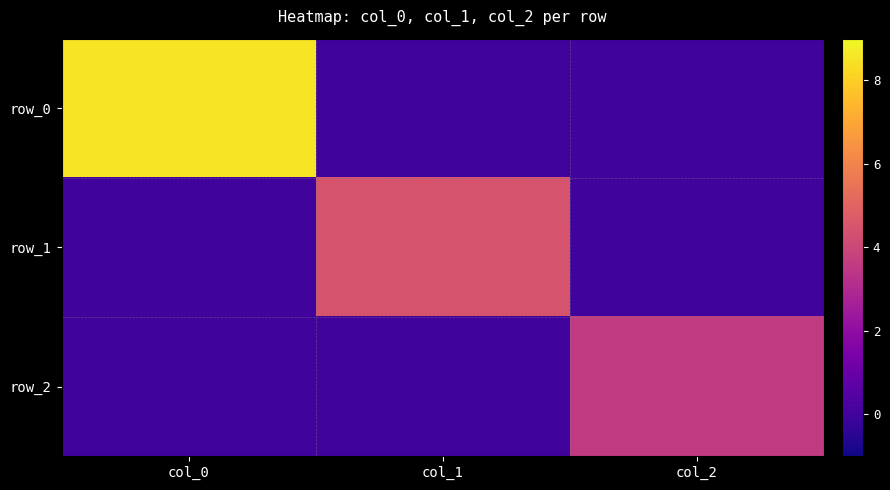

What is the total value across all series at col_1?

4.4